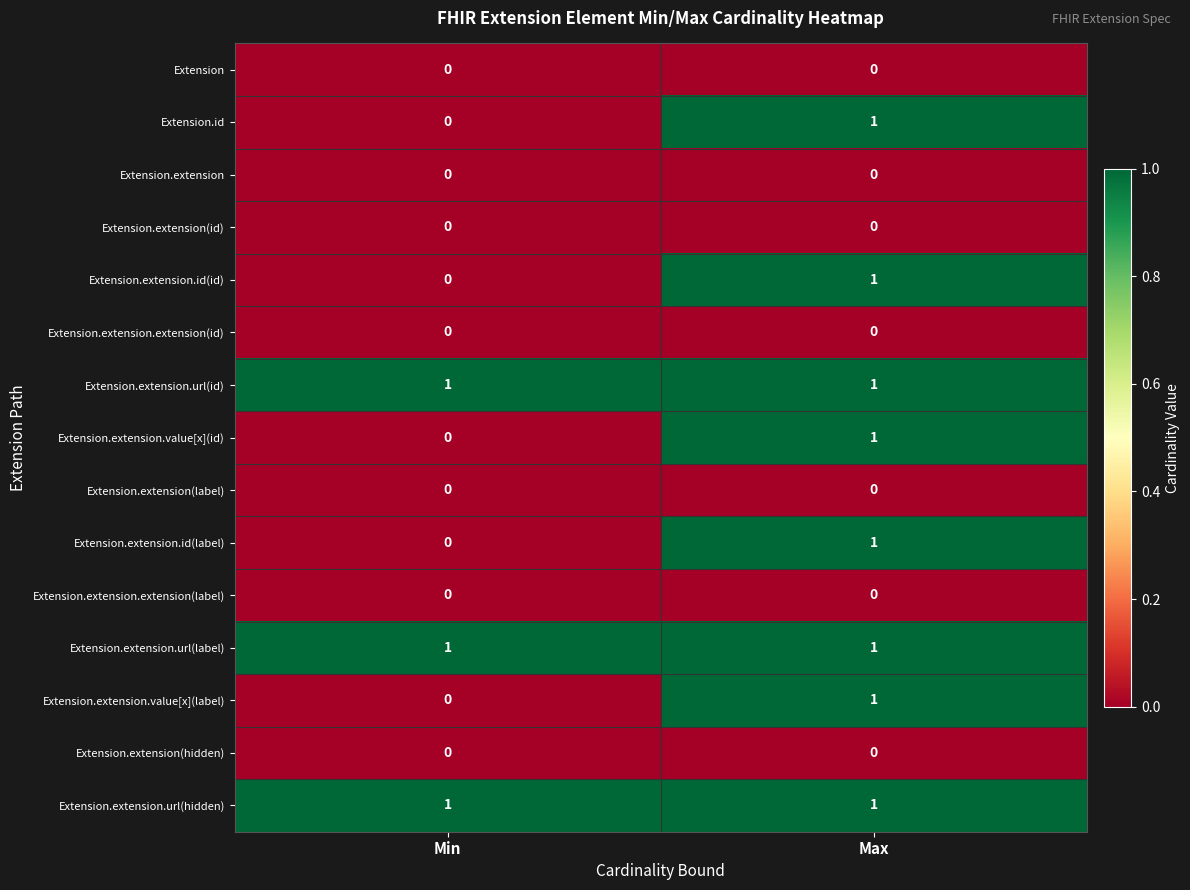

The Extension.extension.extension(label) series shows 0 at Max. True or false?

True